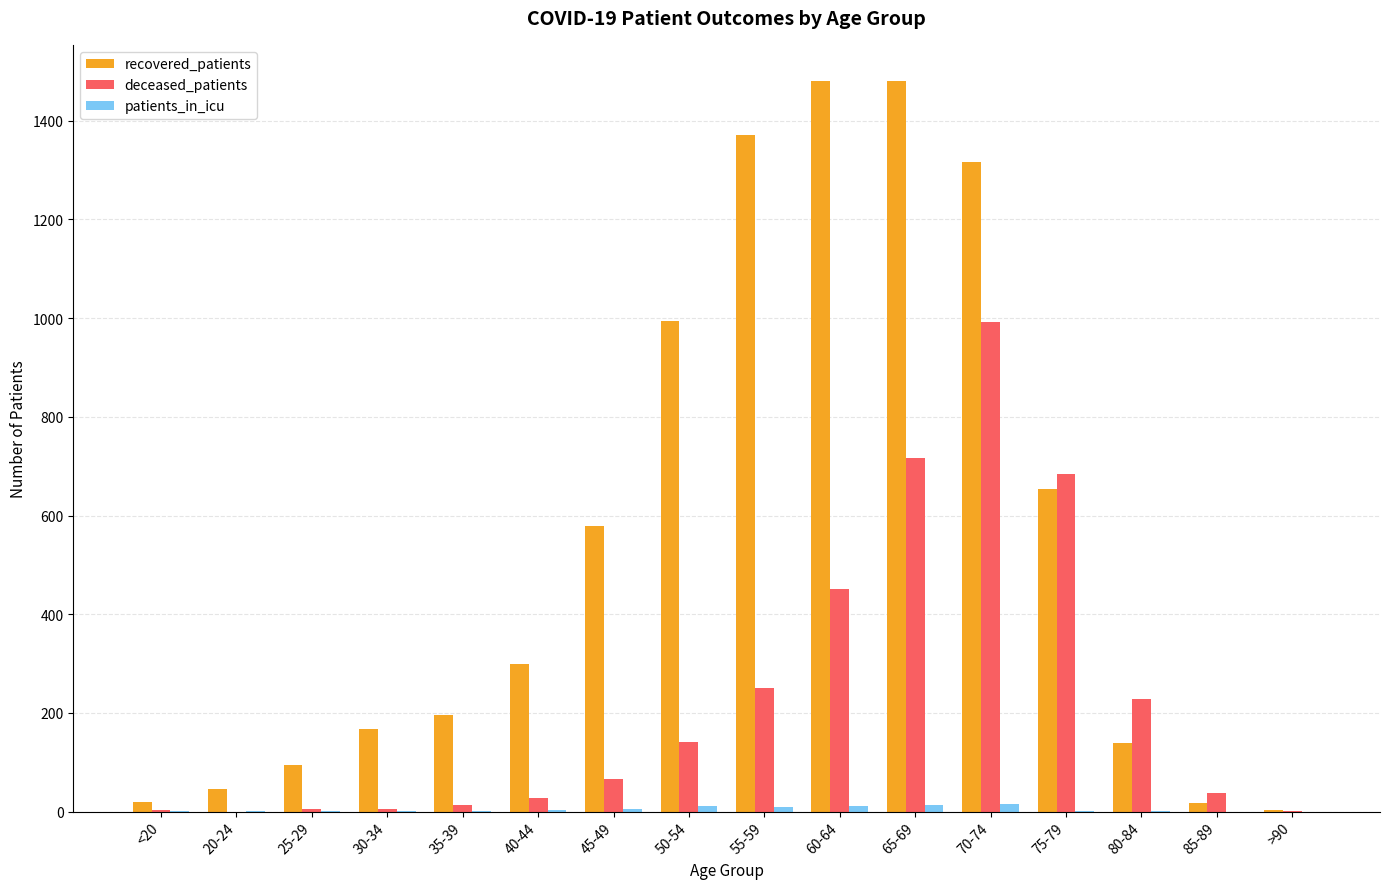

What is the sum of all deceased_patients values?

3624